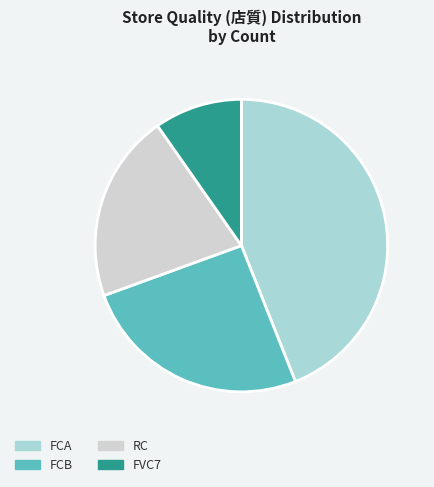

Between FVC7 and RC, which is larger?

RC